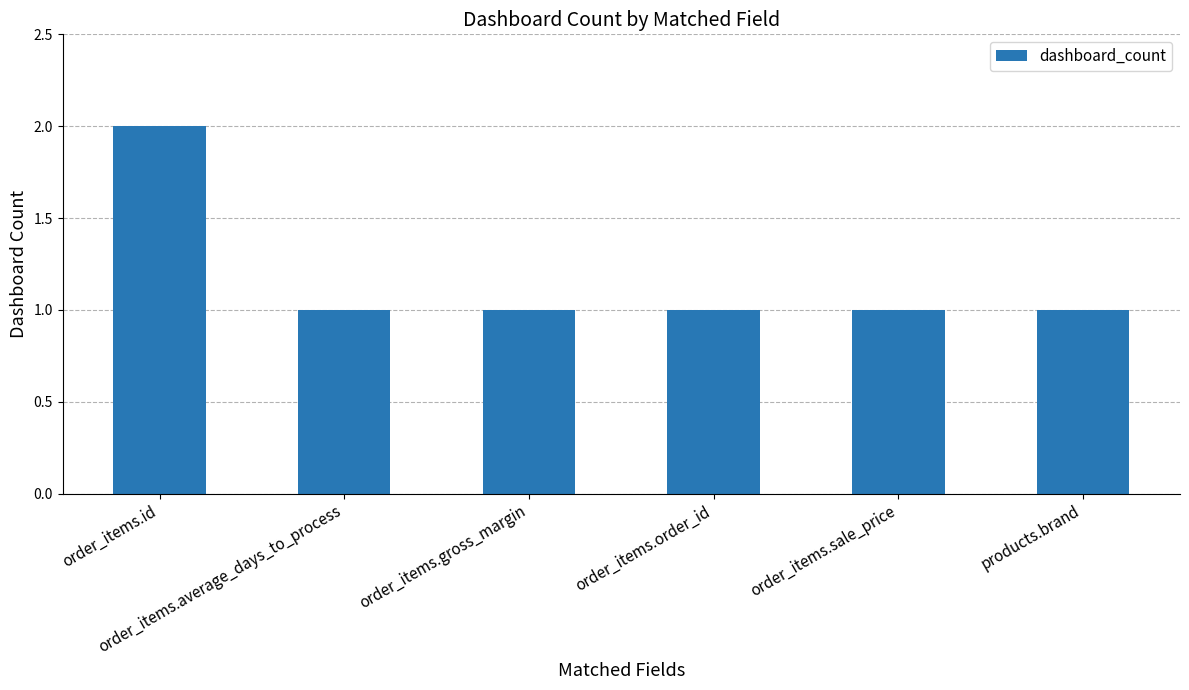

At which category does the chart reach its peak across all series?

order_items.id